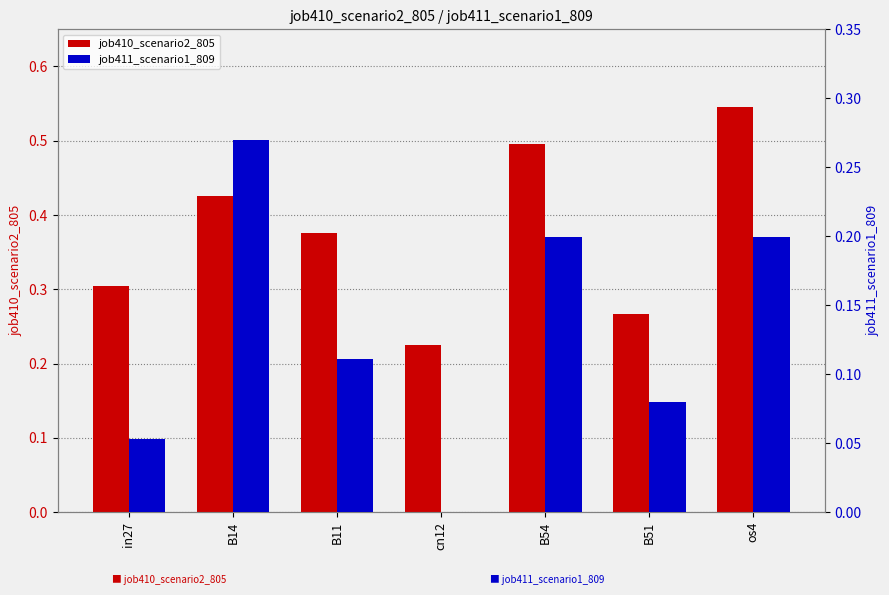

What is the value of the job410_scenario2_805 bar at the 2nd from the left?

0.4